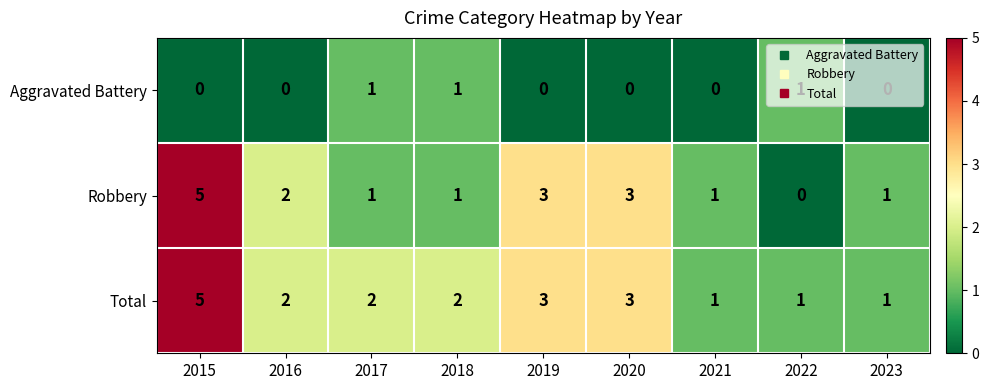

What is the sum of the Total values at 2019 and 2023?

4